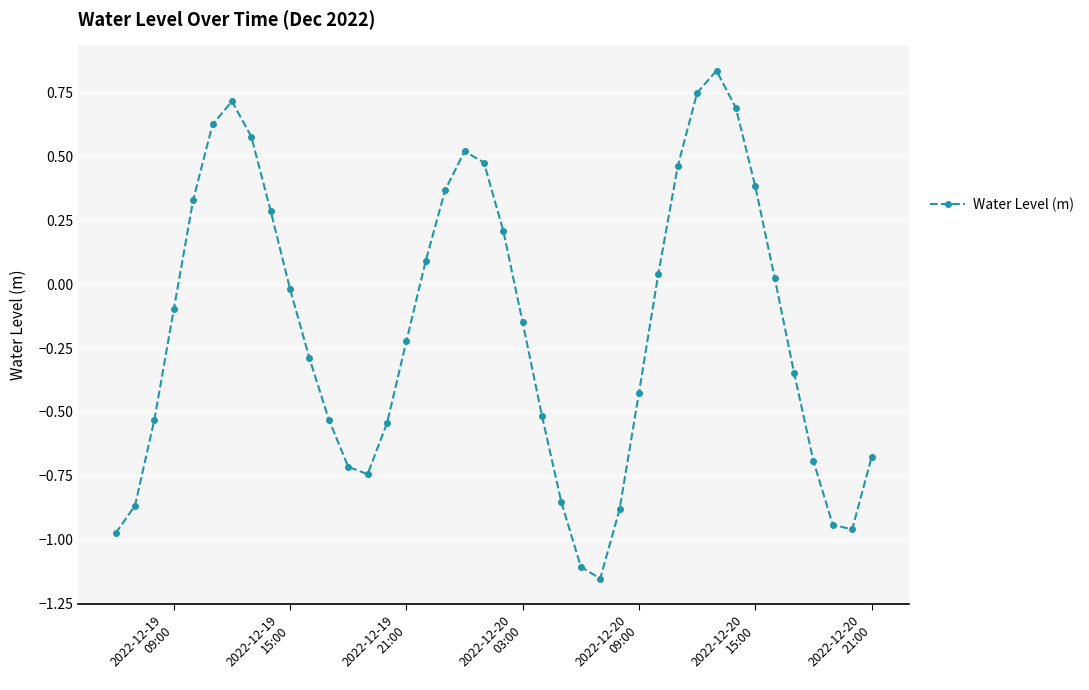

How many points are higher than both their immediate neighbors (excluding endpoints)?

3